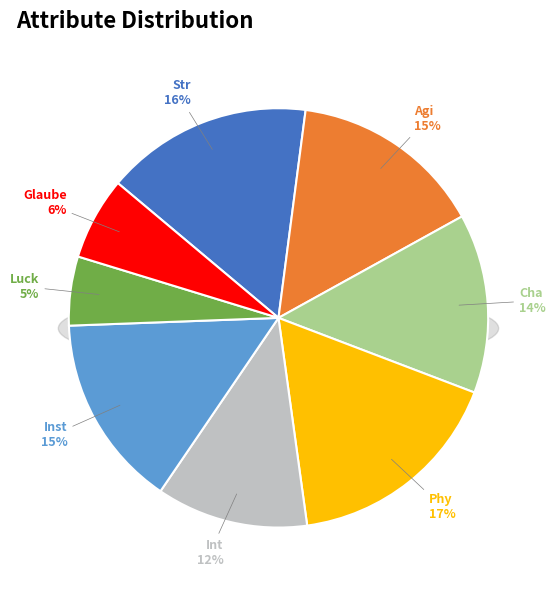

Does Inst represent more than half of the total?

No